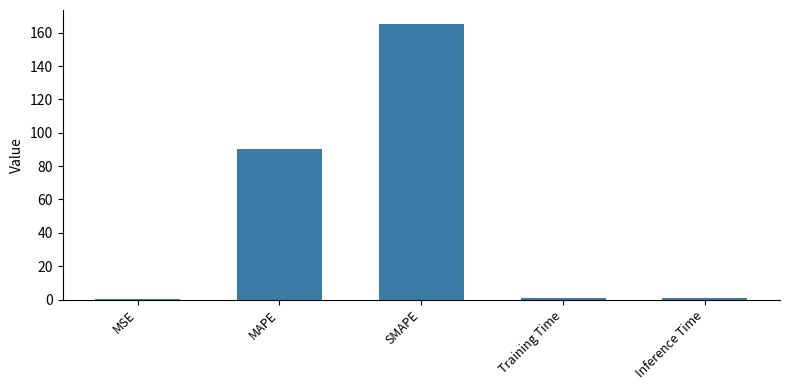

What is the sum of all values?

257.5